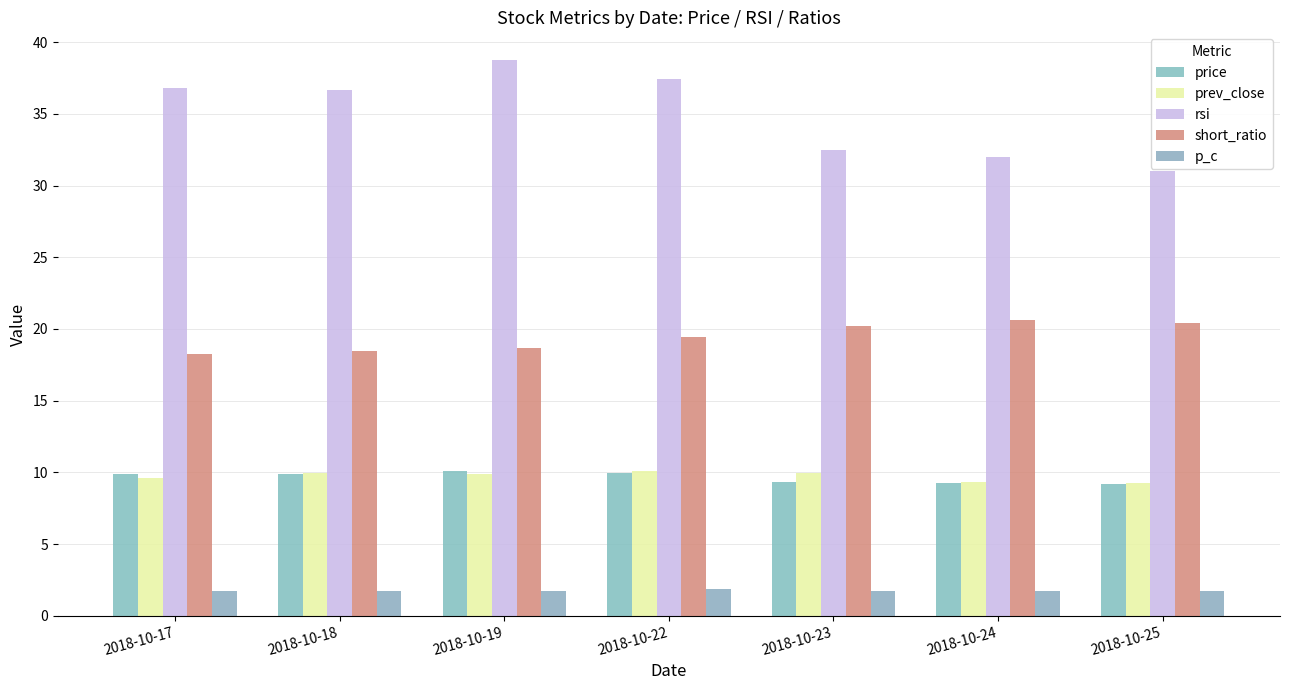

Does the chart contain any negative values?

No